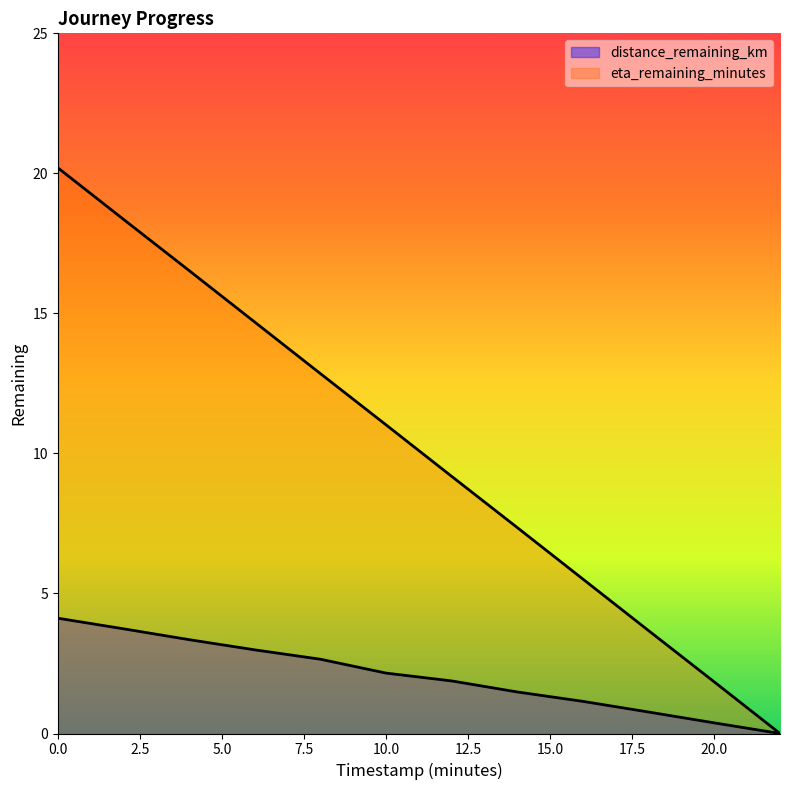

True or false: eta_remaining_minutes and distance_remaining_km intersect in this chart.

False